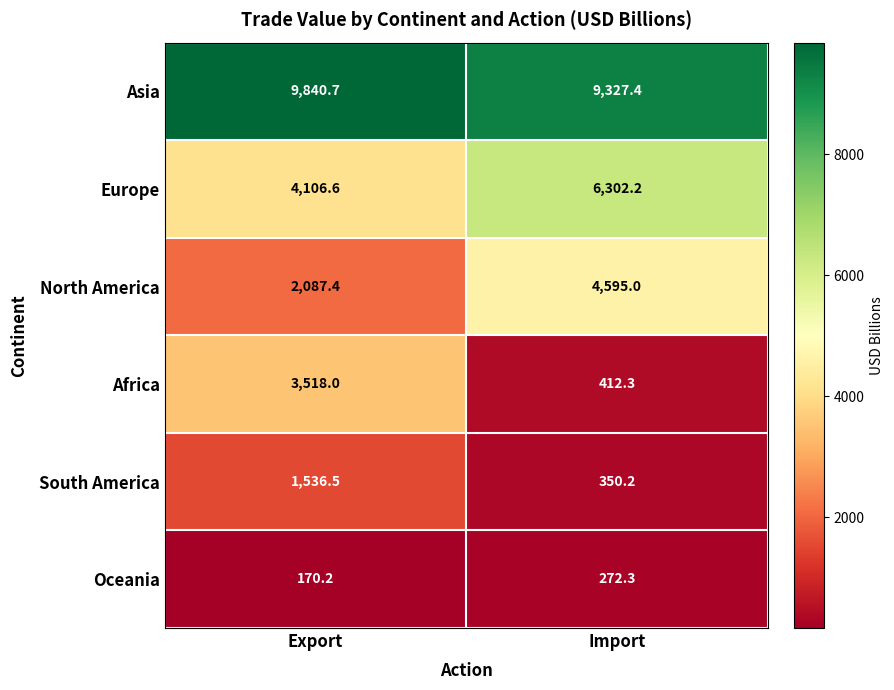

What is the difference between the Africa values at Export and Import?

3105.7